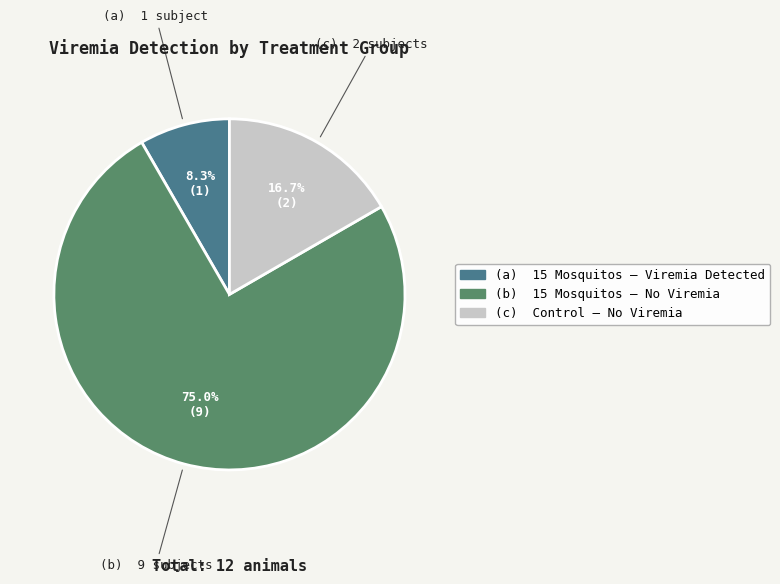

Count the number of slices in the pie.

3